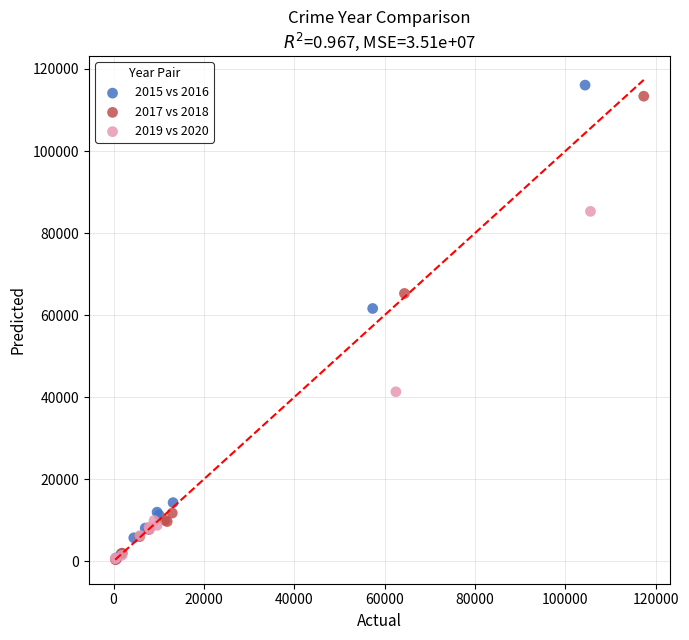

Which series has the widest spread of Y values?

2015 vs 2016